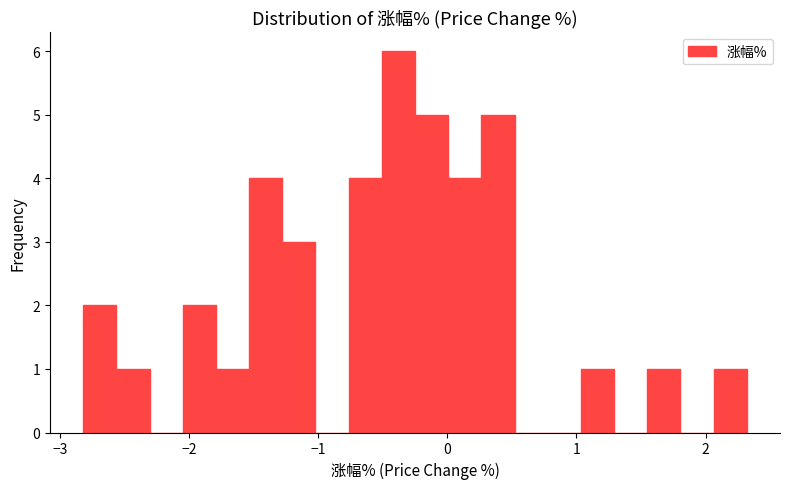

Around what value on the x-axis is the tallest bar? Give the approximate position of its centre, as read against the axis.

-0.4